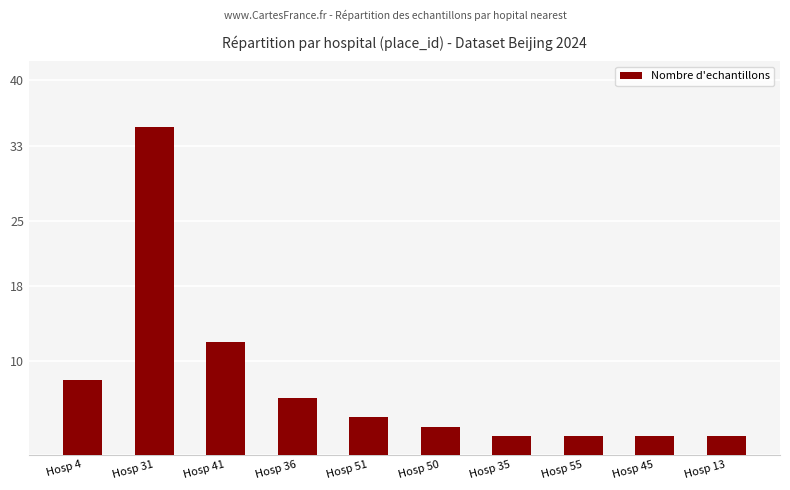

Is it true that the value at Hosp 55 is 2?

True